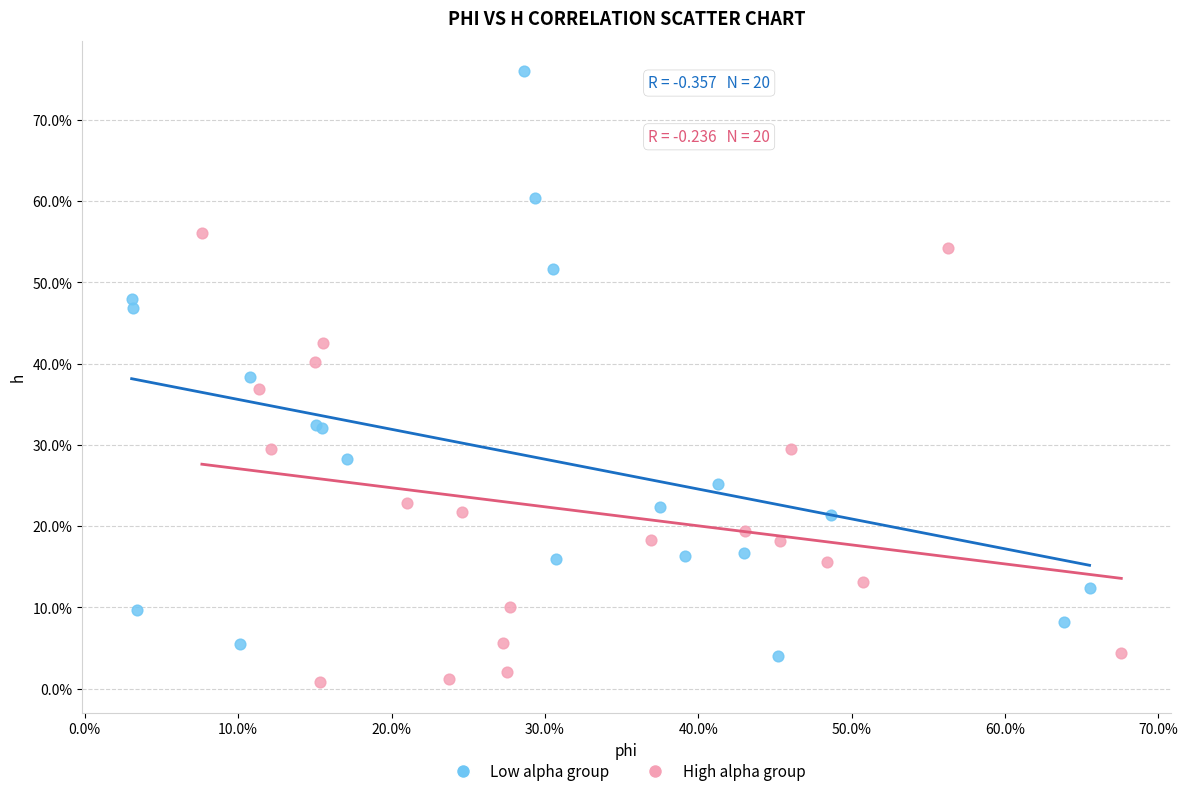

What are all the series names shown in the legend?

Low alpha group, High alpha group